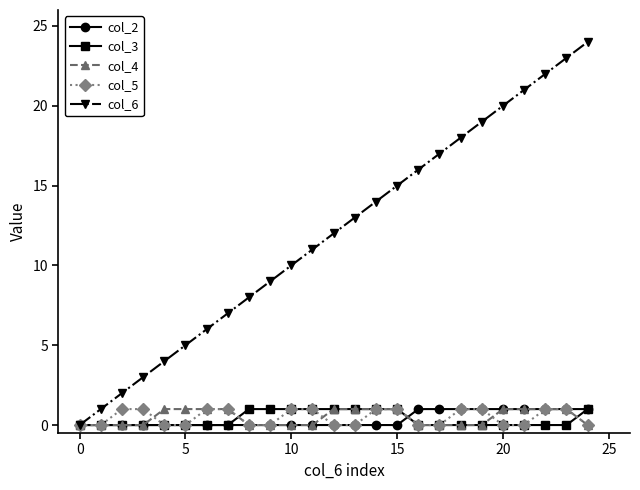

How many data points does each series have?

25